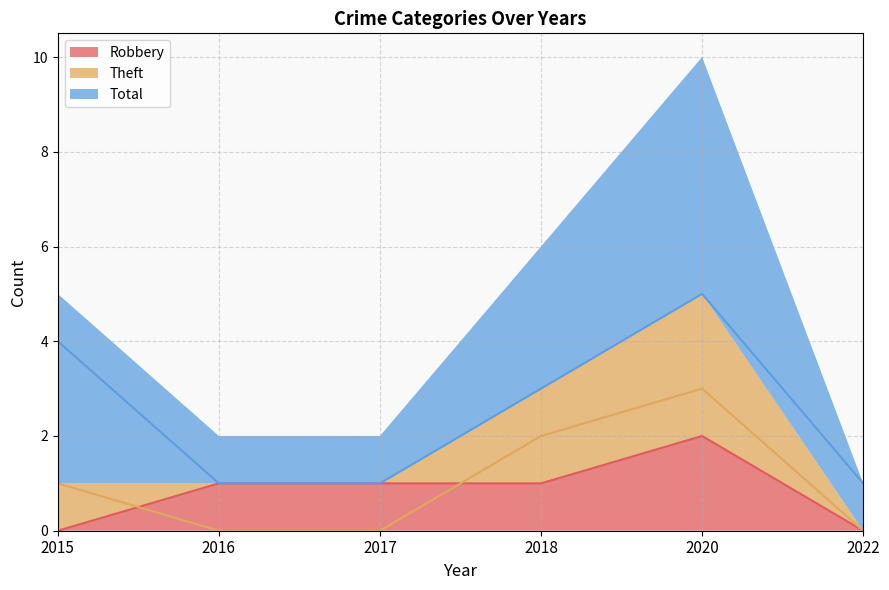

Count the Robbery values in the range 0 to 1.

5